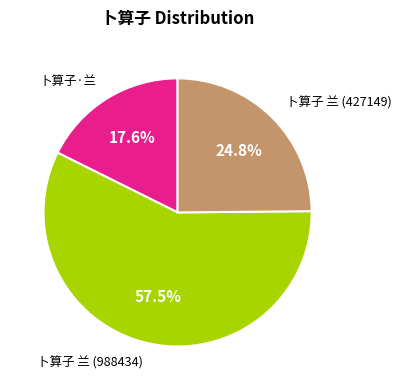

Is there any slice that represents more than half of the pie?

Yes